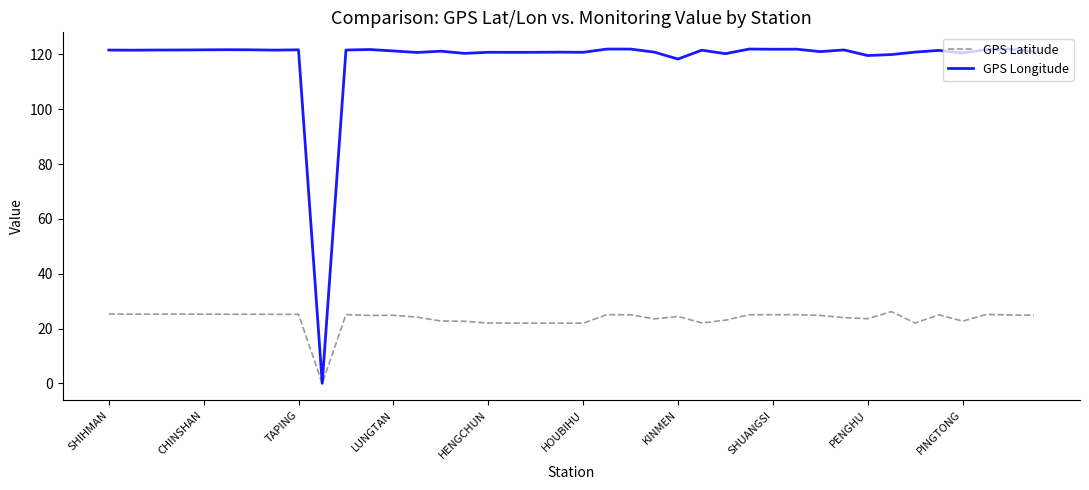

At how many categories does at least one series exceed 10?

39